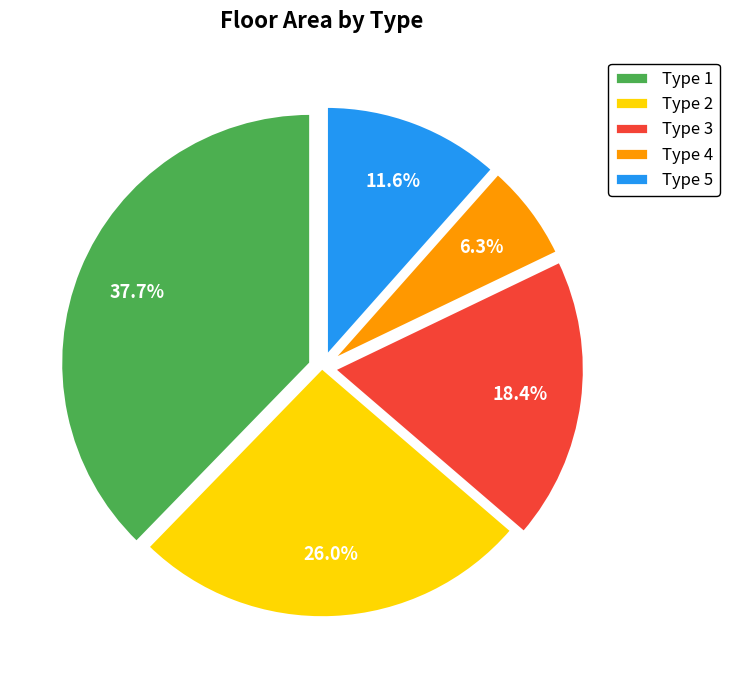

Rank the categories by value from highest to lowest.

Type 1, Type 2, Type 3, Type 5, Type 4